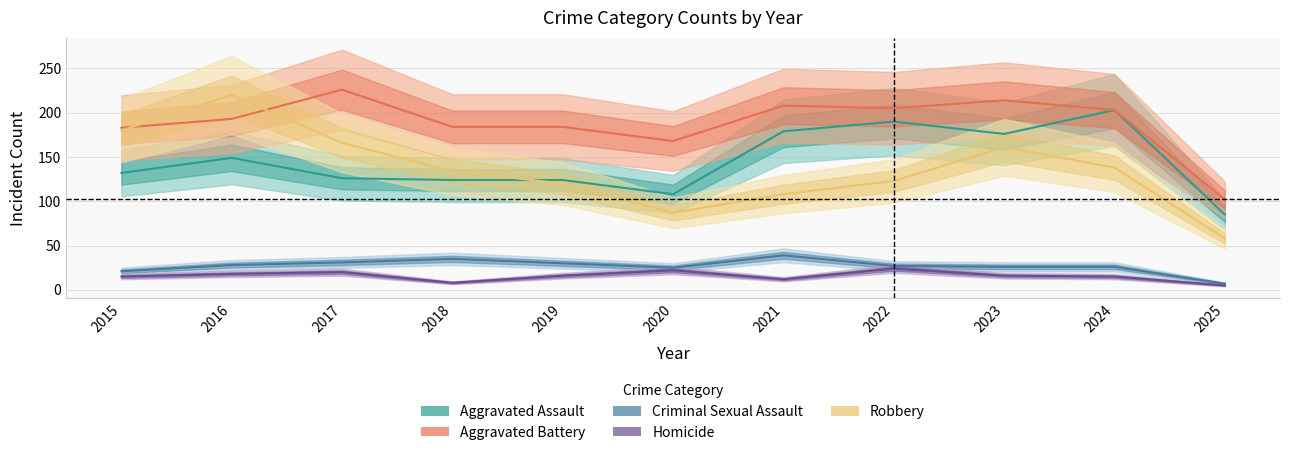

Where is the first local maximum for Aggravated Assault?

2016